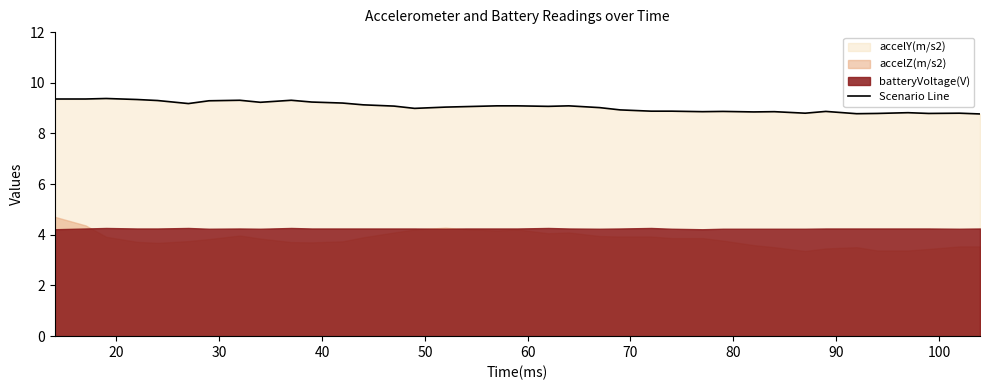

What is the maximum value for Scenario Line?

9.4